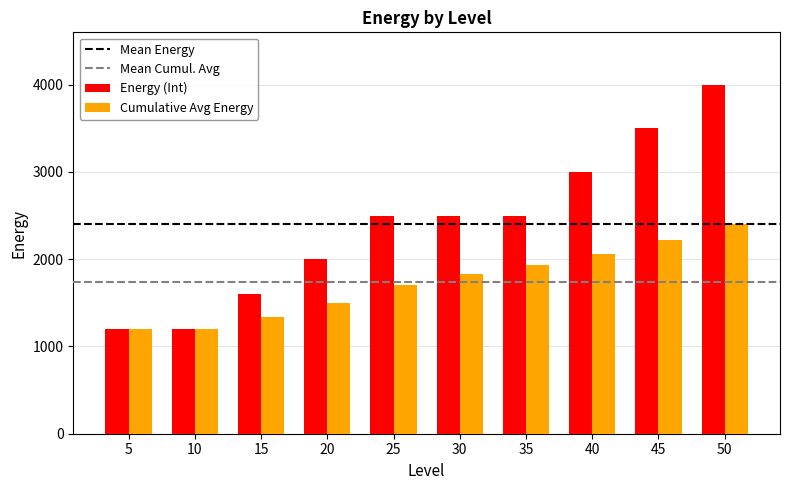

Which series has the largest range (max minus min)?

Energy (Int)